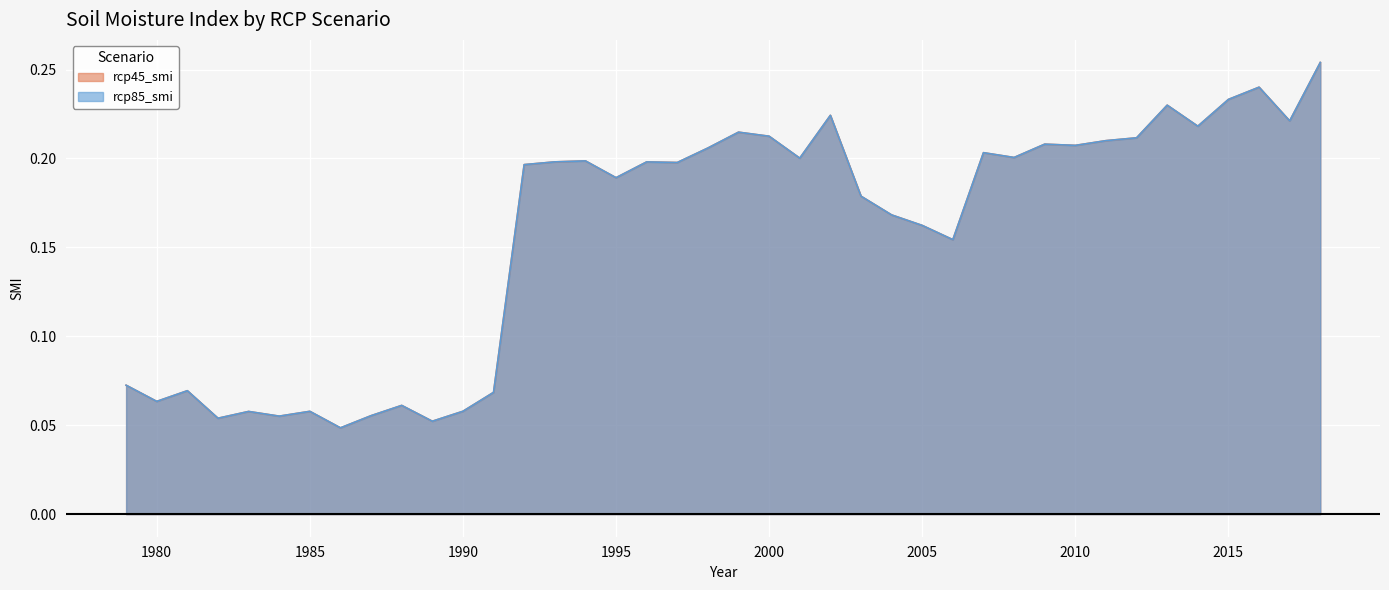

How many data points does each series have?

40